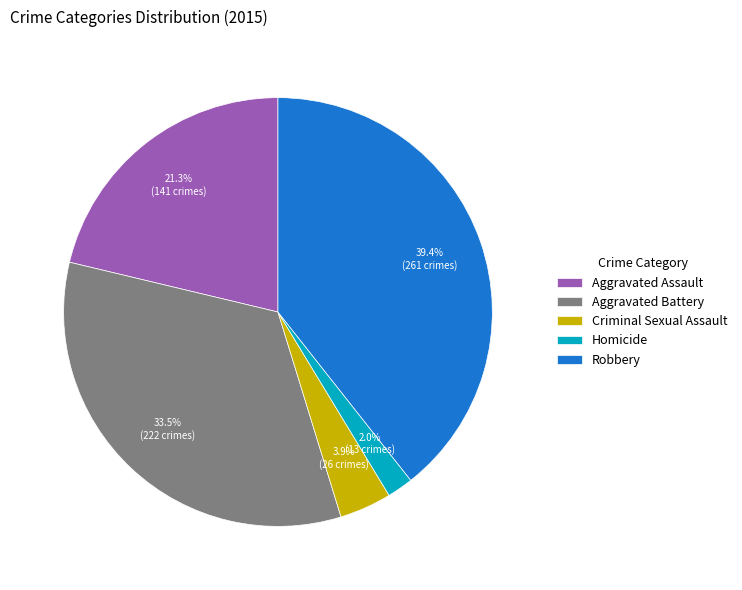

To the nearest percent, what is the difference between the Criminal Sexual Assault and Aggravated Battery slice percentages?

30%